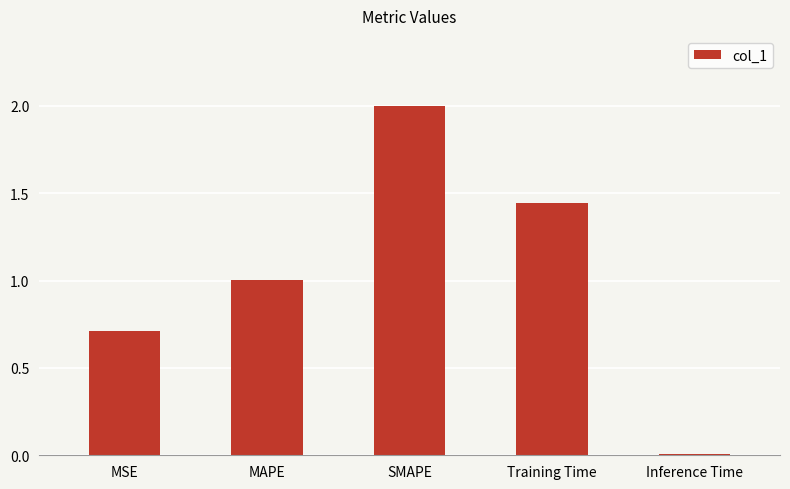

List the labels in order of value, smallest first.

Inference Time, MSE, MAPE, Training Time, SMAPE